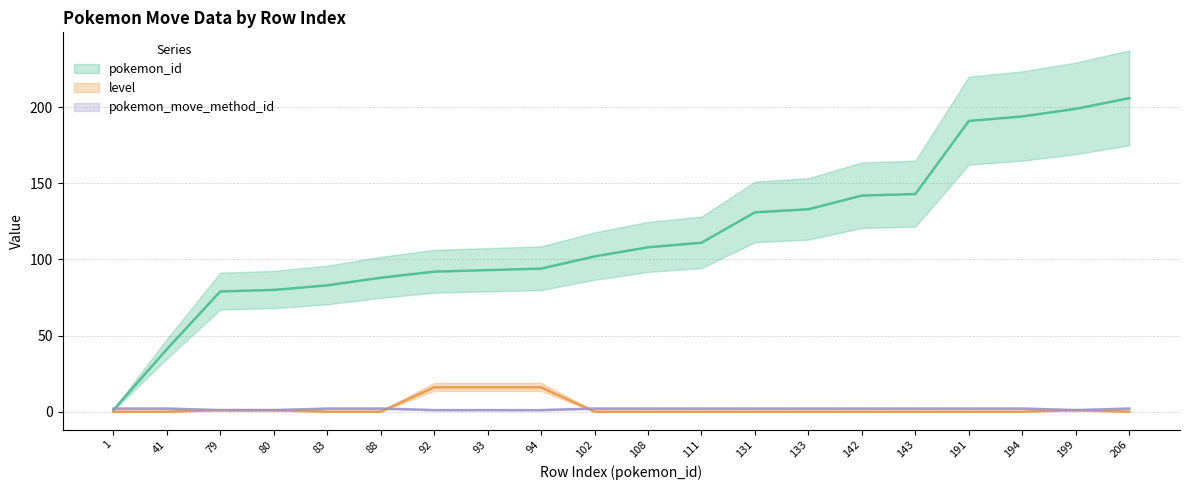

Count the pokemon_move_method_id values in the range 1 to 2.

20